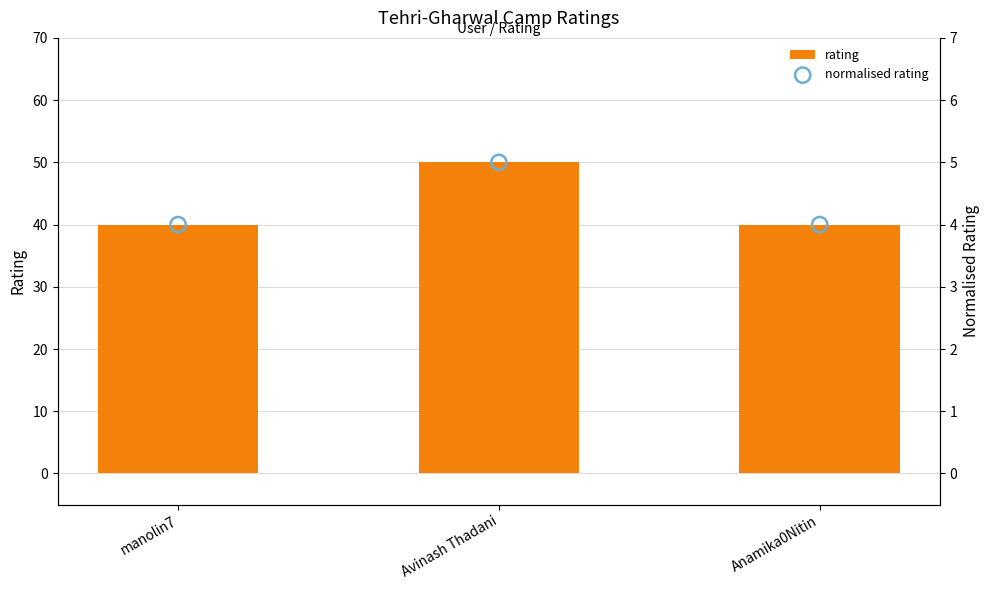

At how many categories does at least one series exceed 35?

3